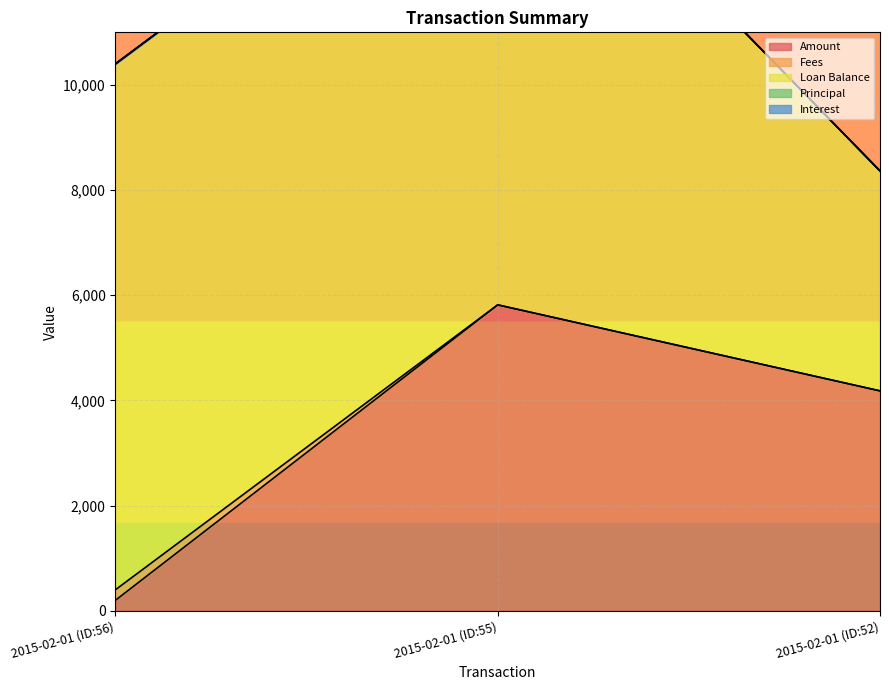

What is the maximum value shown in the chart?

10000.0